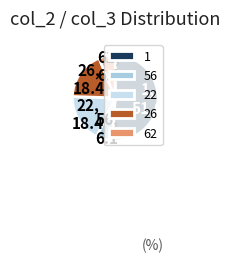

What is the ratio of the value at 1 to the value at 22?

2.8